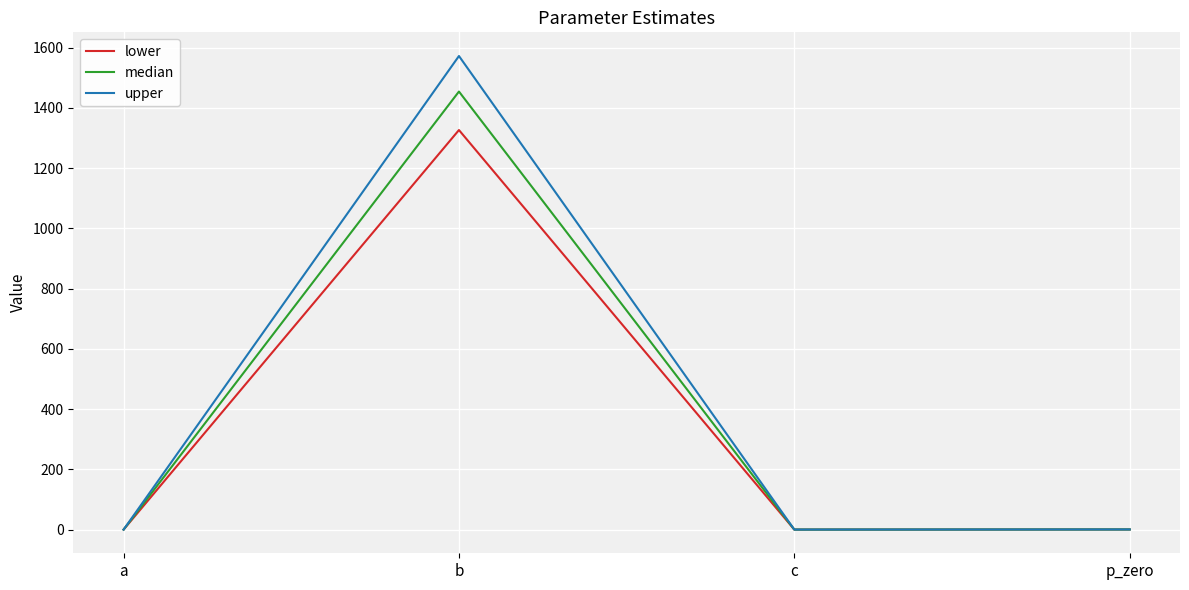

What is the total value across all series at c?

0.2